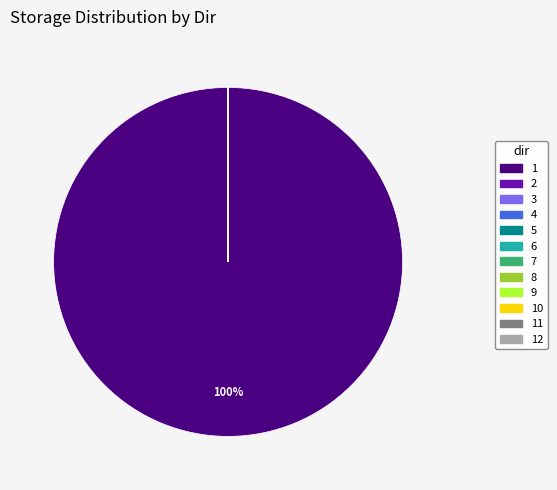

The 10 slice represents 7% of the pie. True or false?

False